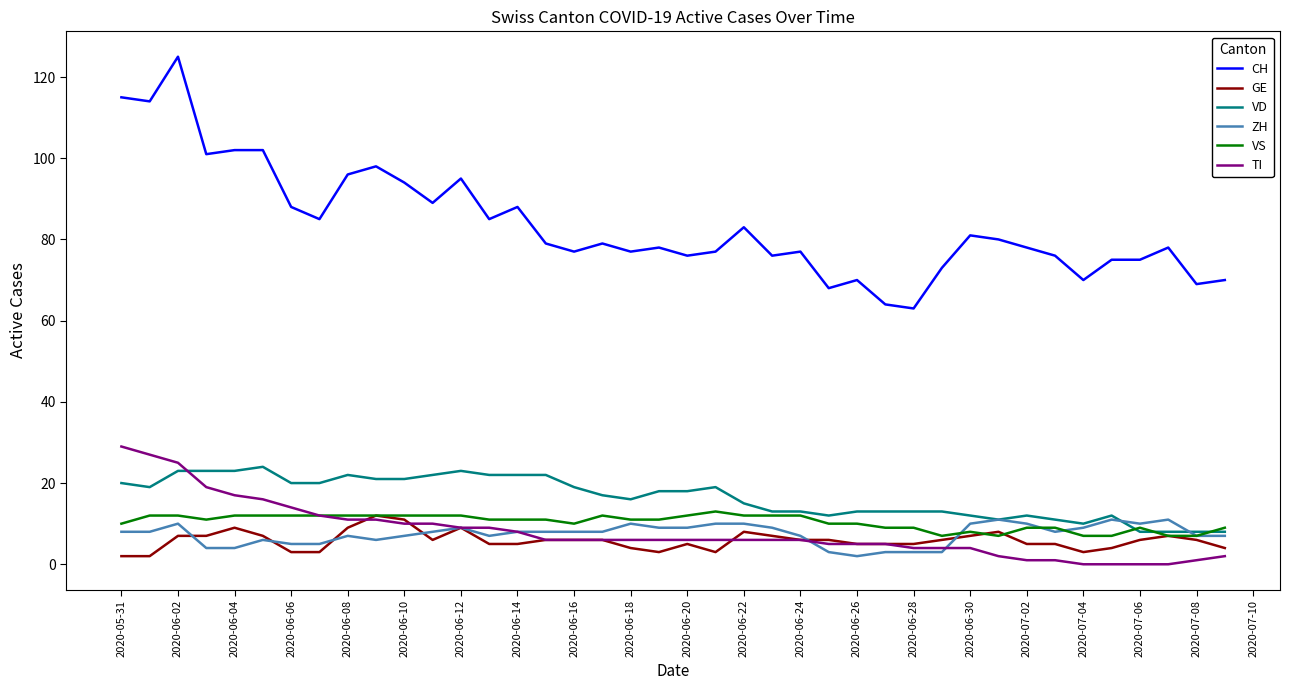

What is the sum of all TI values?

321